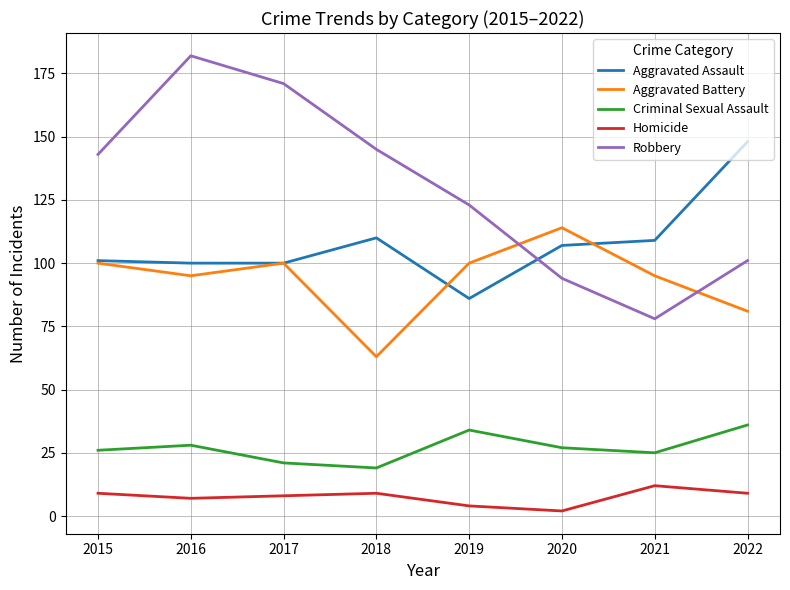

What is the average value of the Homicide series?

8